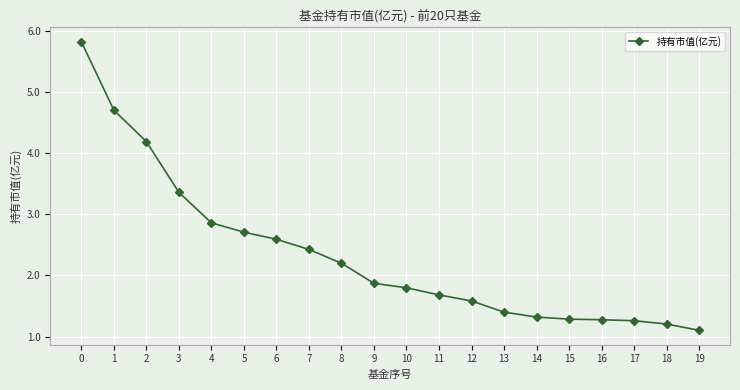

The value at 0 is 5.8. True or false?

True